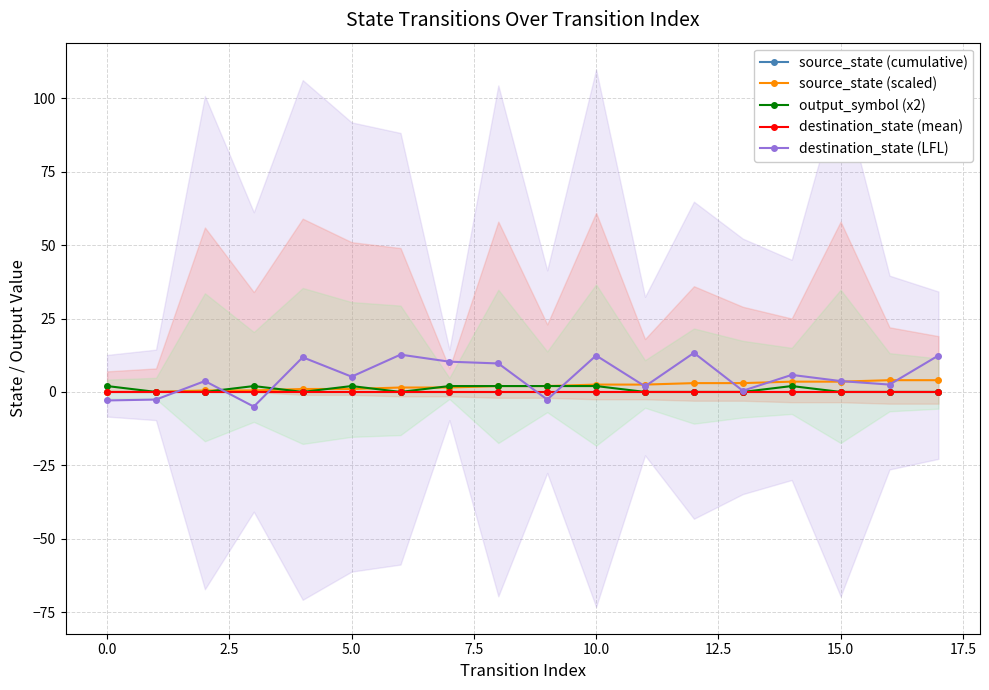

How many negative values does the destination_state (LFL) series have?

4